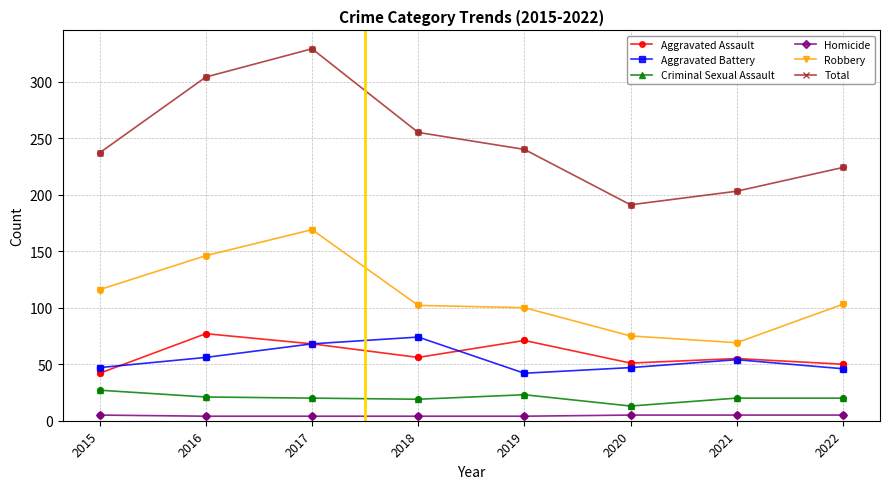

Is the value of Criminal Sexual Assault at 2017 greater than the value of Total at 2022?

No